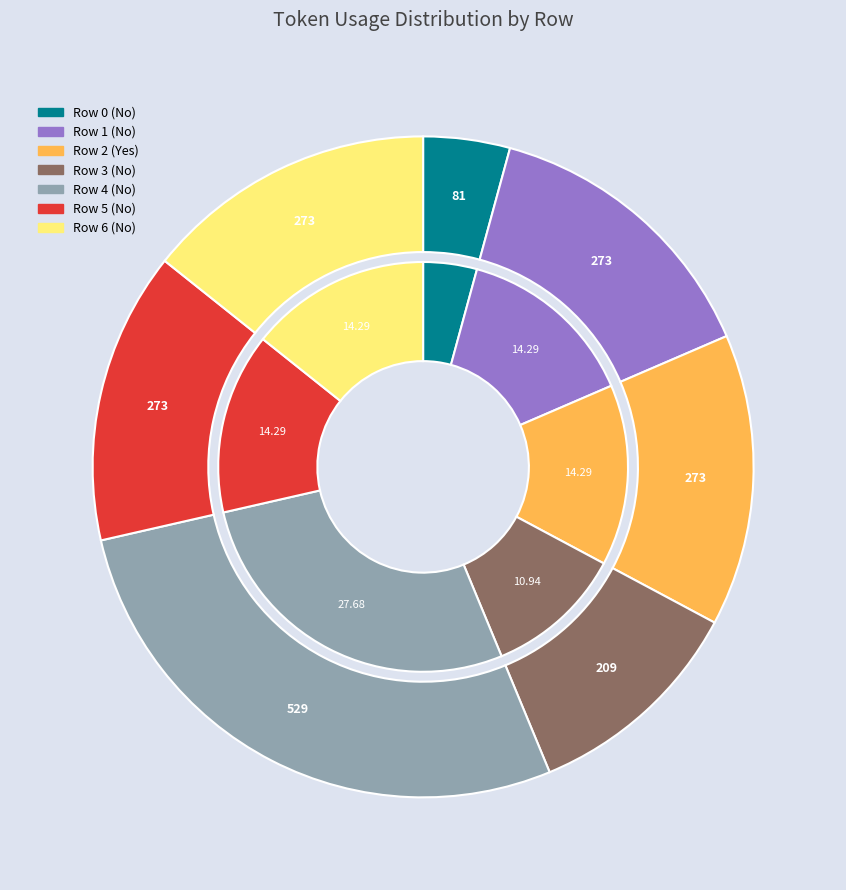

To the nearest percent, what percentage of the pie is Row 2 (Yes)?

14%